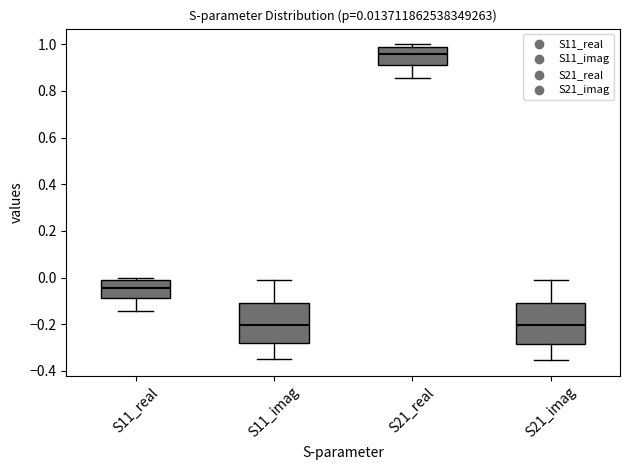

Which box's median line is the highest?

S21_real